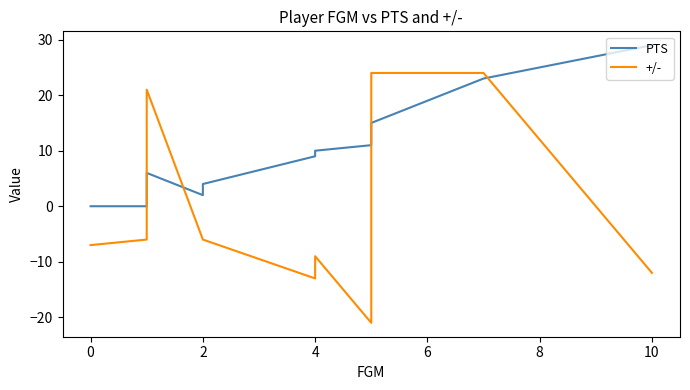

How many intersections are there between PTS and +/-?

4